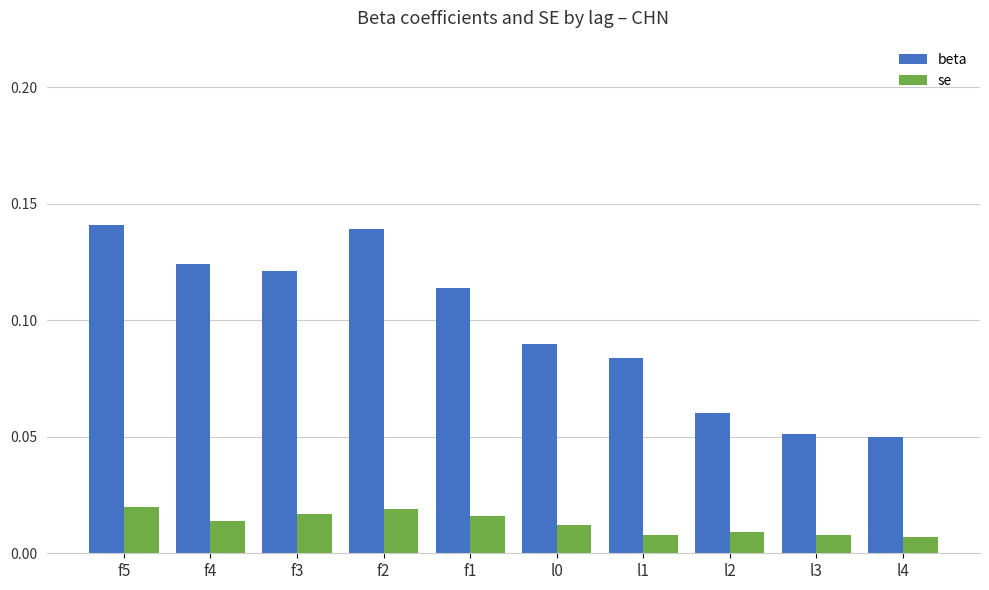

Between f1 and l3, which series saw the biggest shift?

beta